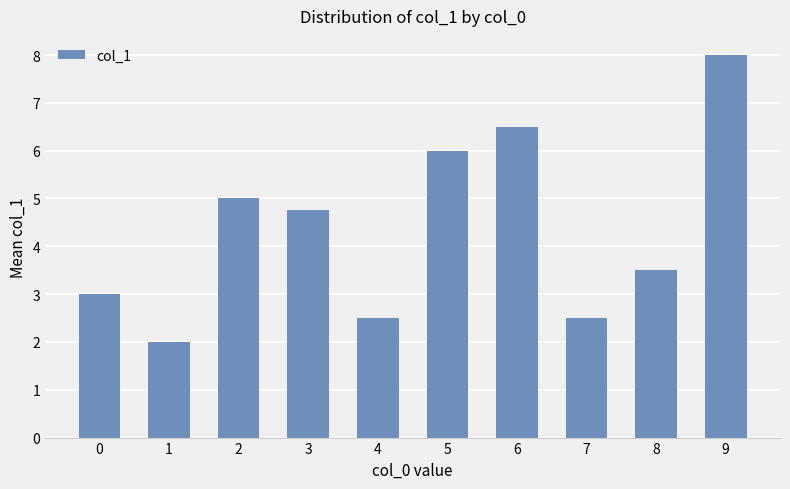

What value does the data have at 8?

3.5